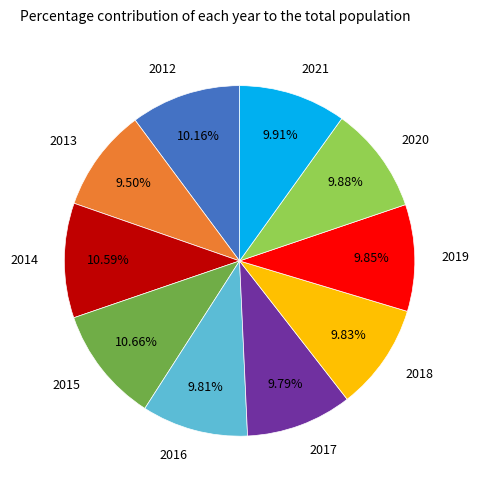

Is there any slice that represents more than half of the pie?

No